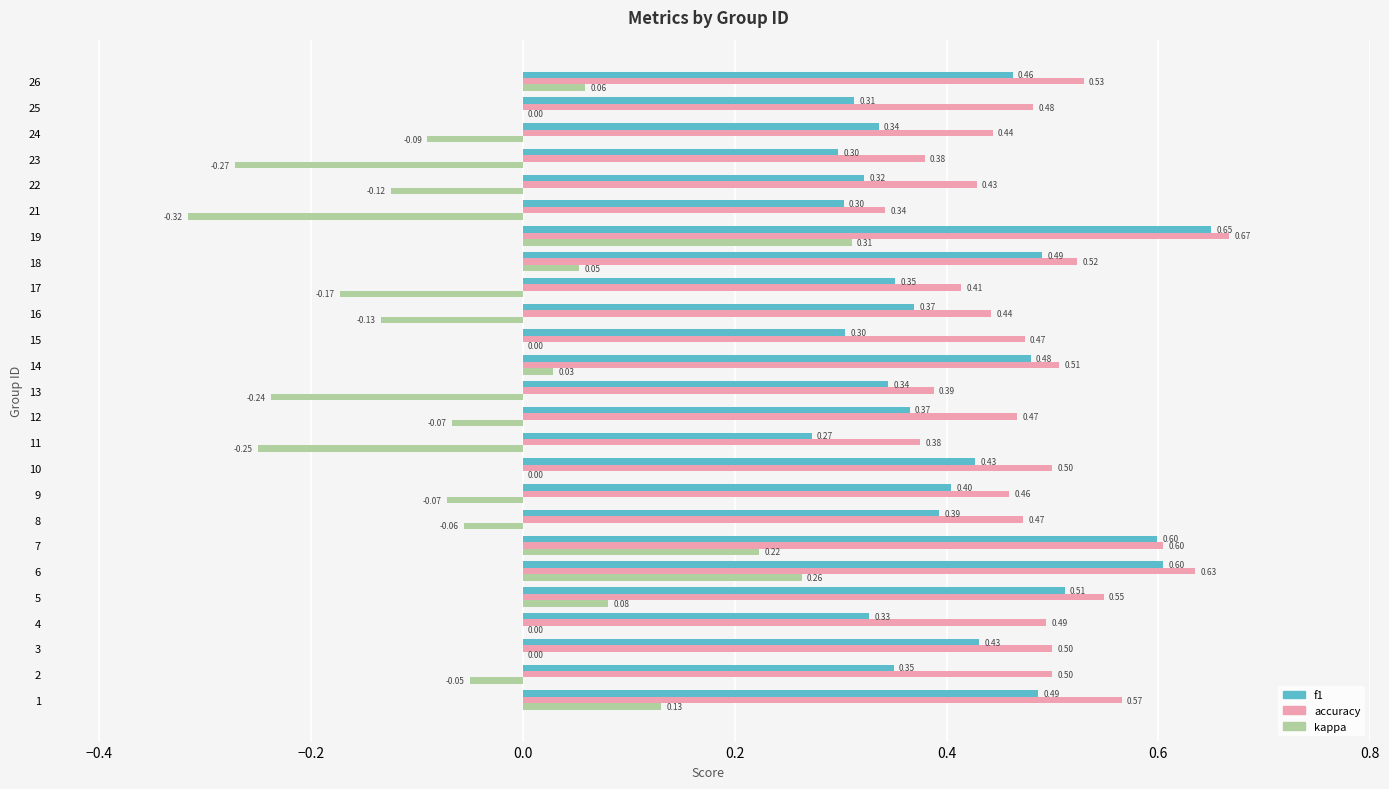

Which series has the largest total across all categories?

accuracy